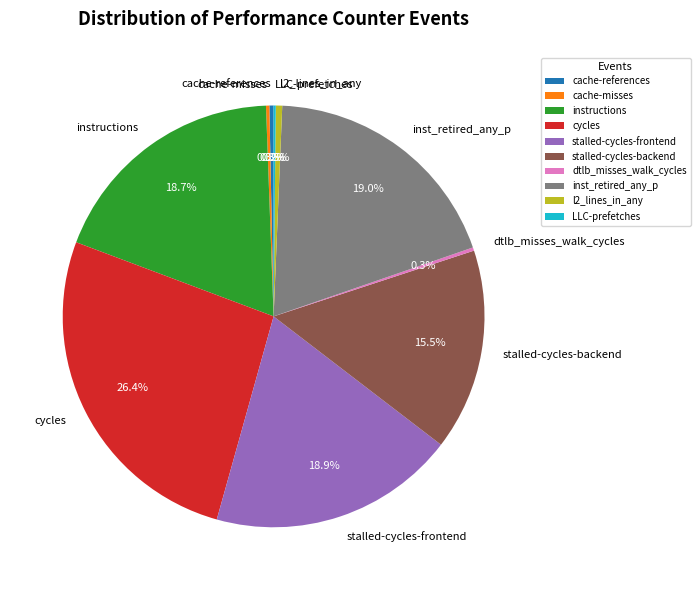

Is it true that cache-references is 0% of the pie?

True